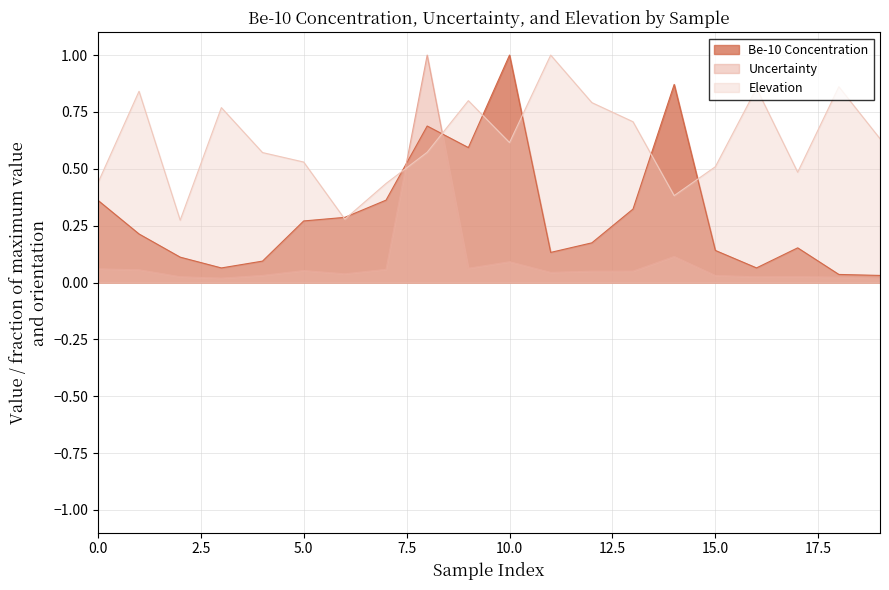

True or false: Elevation and Uncertainty intersect in this chart.

True